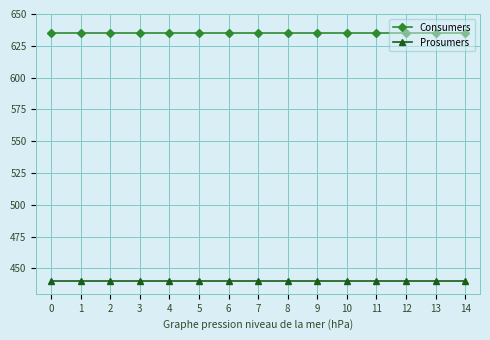

What is the spread (max minus min) of values at 2?

195